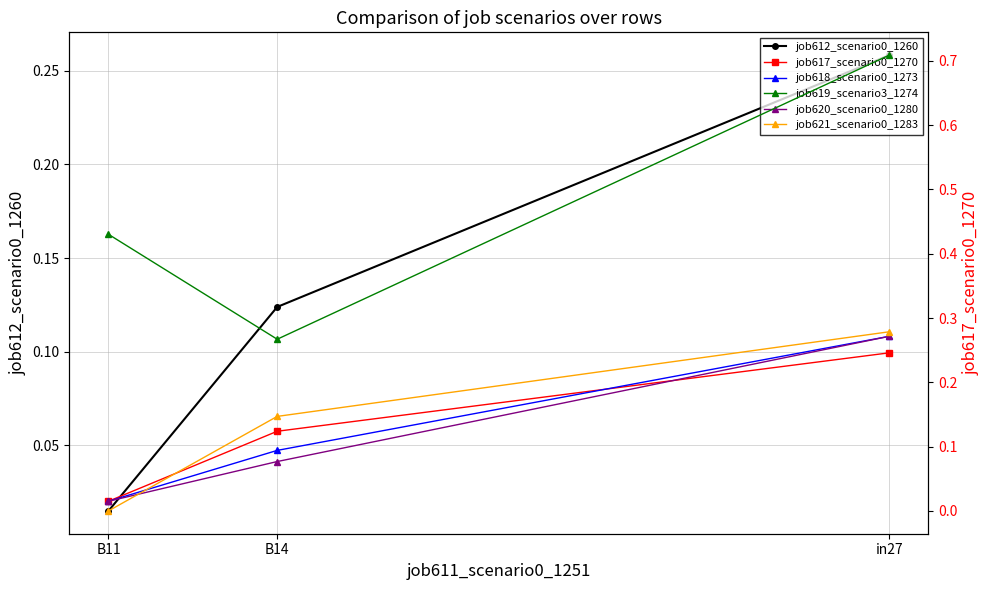

At which category is the sum across all series the highest?

in27